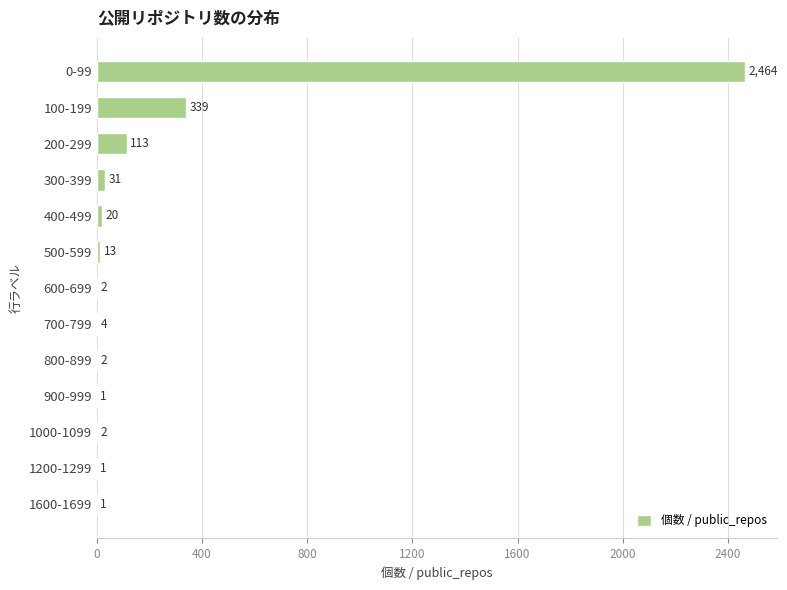

Reading bottom to top, list all the values displayed in this chart.

1600-1699=1	1200-1299=1	1000-1099=2	900-999=1	800-899=2	700-799=4	600-699=2	500-599=13	400-499=20	300-399=31	200-299=113	100-199=339	0-99=2464